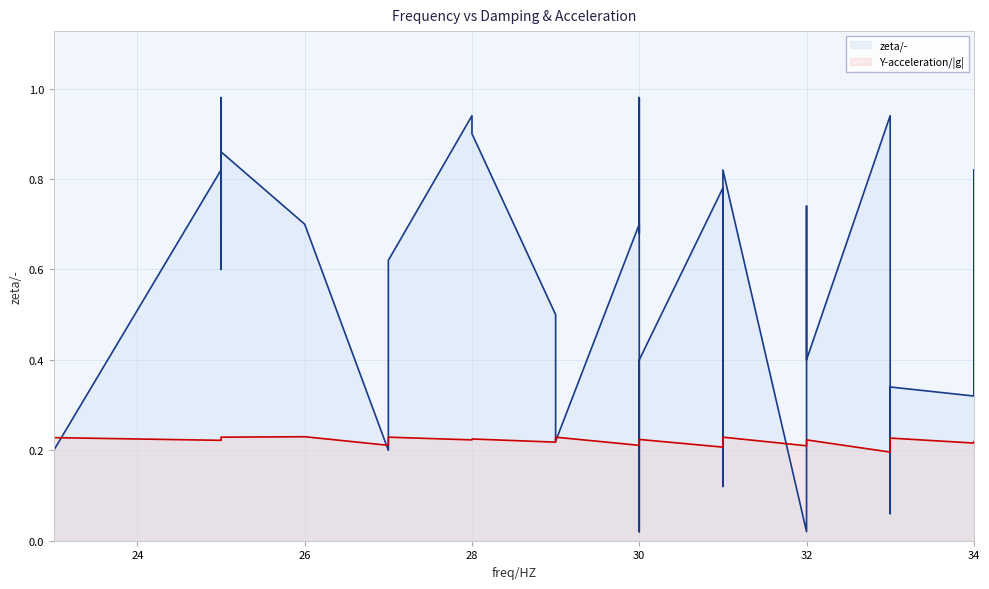

What is the difference between the maximum and minimum values in the zeta/- series?

1.0